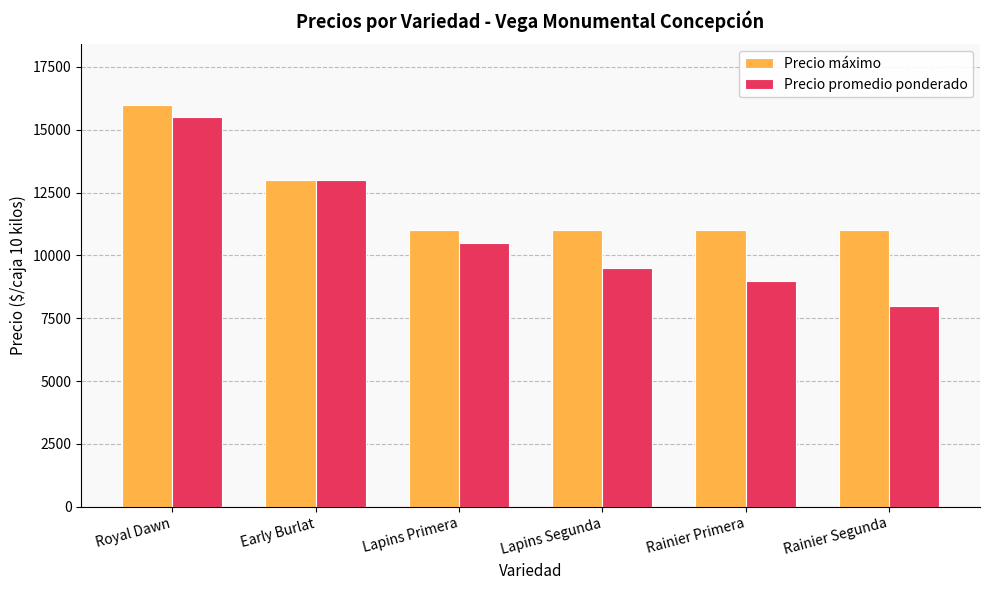

Reading left to right, extract all data points from this chart.

Precio máximo: 16000	13000	11000	11000	11000	11000
Precio promedio ponderado: 15500	13000	10500	9500	9000	8000